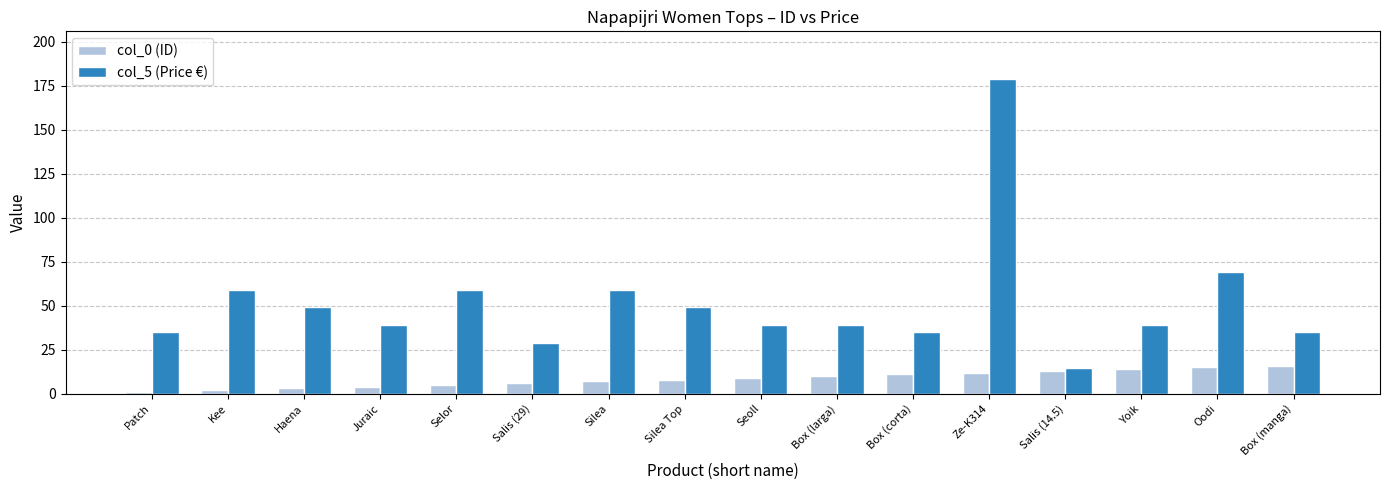

How many data points in col_0 (ID) are less than 9?

8